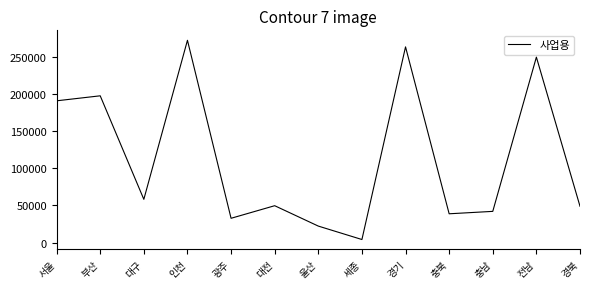

What is the change in value from 부산 to 경기?

+65872